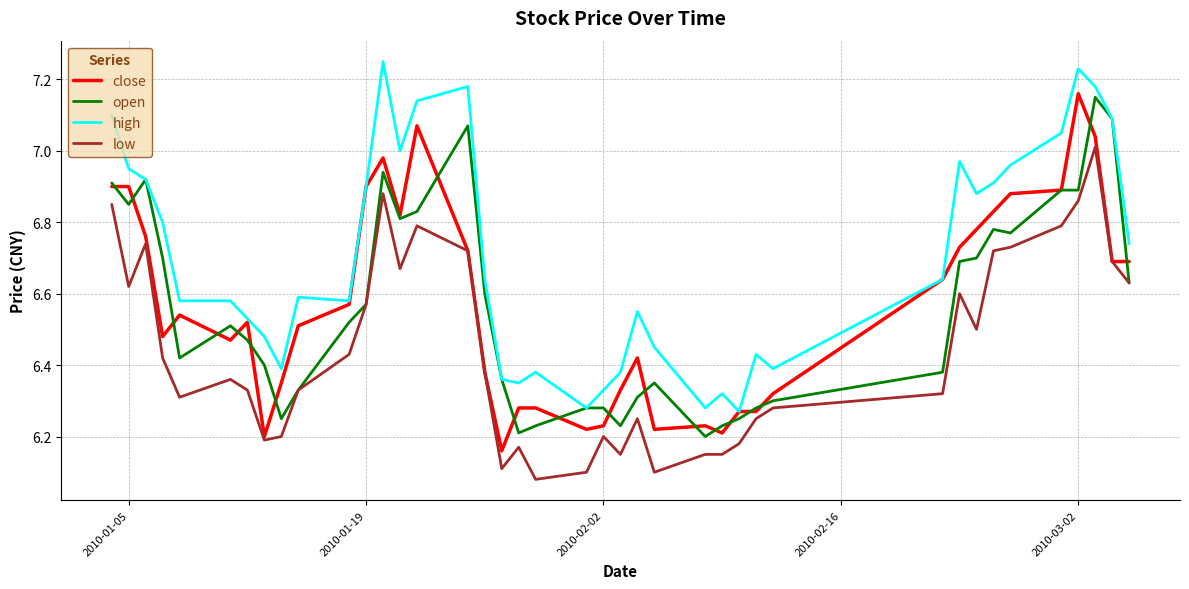

True or false: low and high intersect in this chart.

False